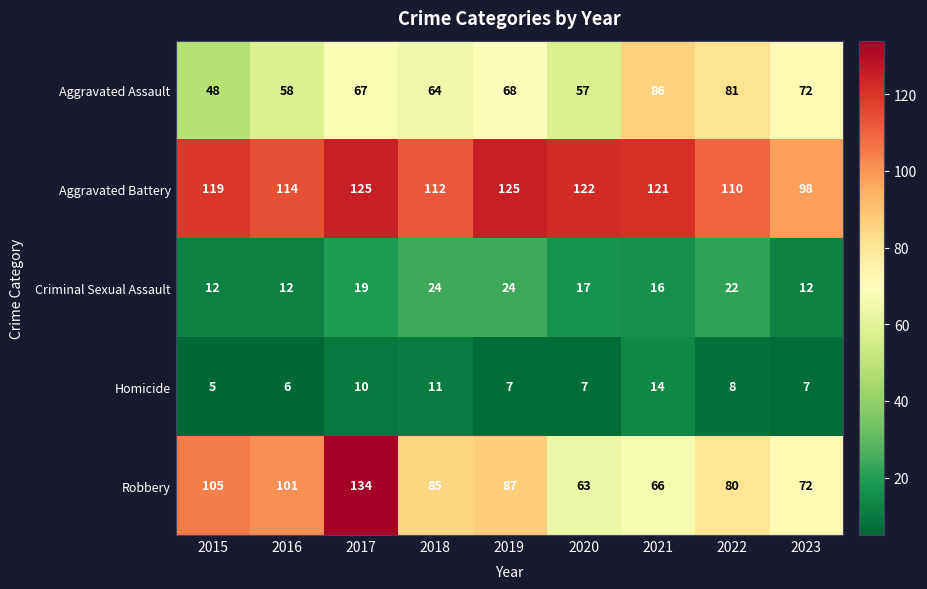

What is the total value across all series at 2023?

261